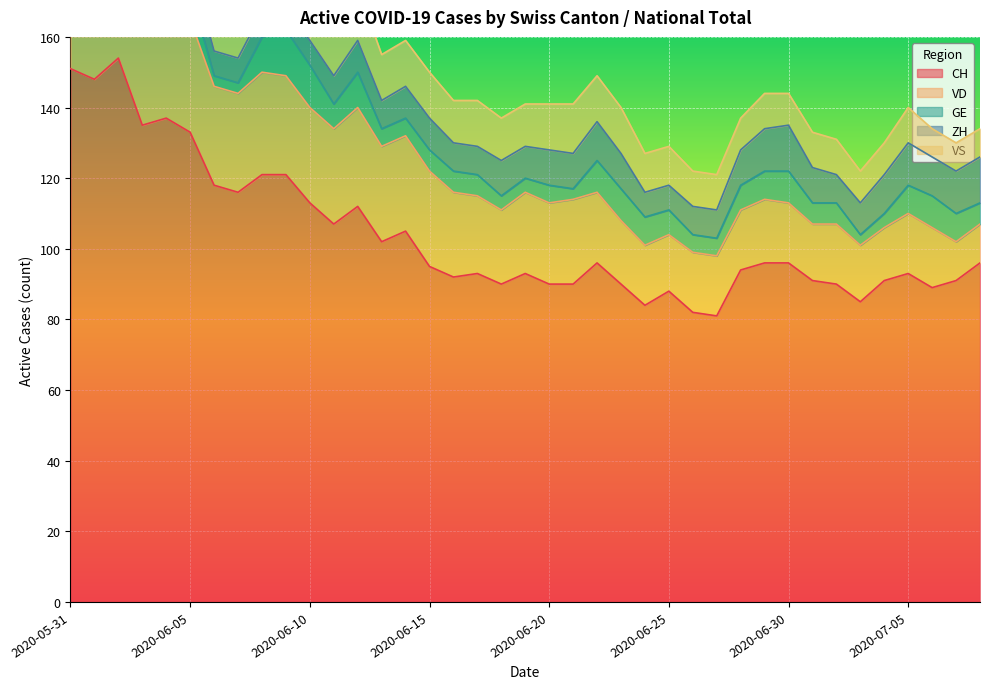

What is the maximum value for VD?

32